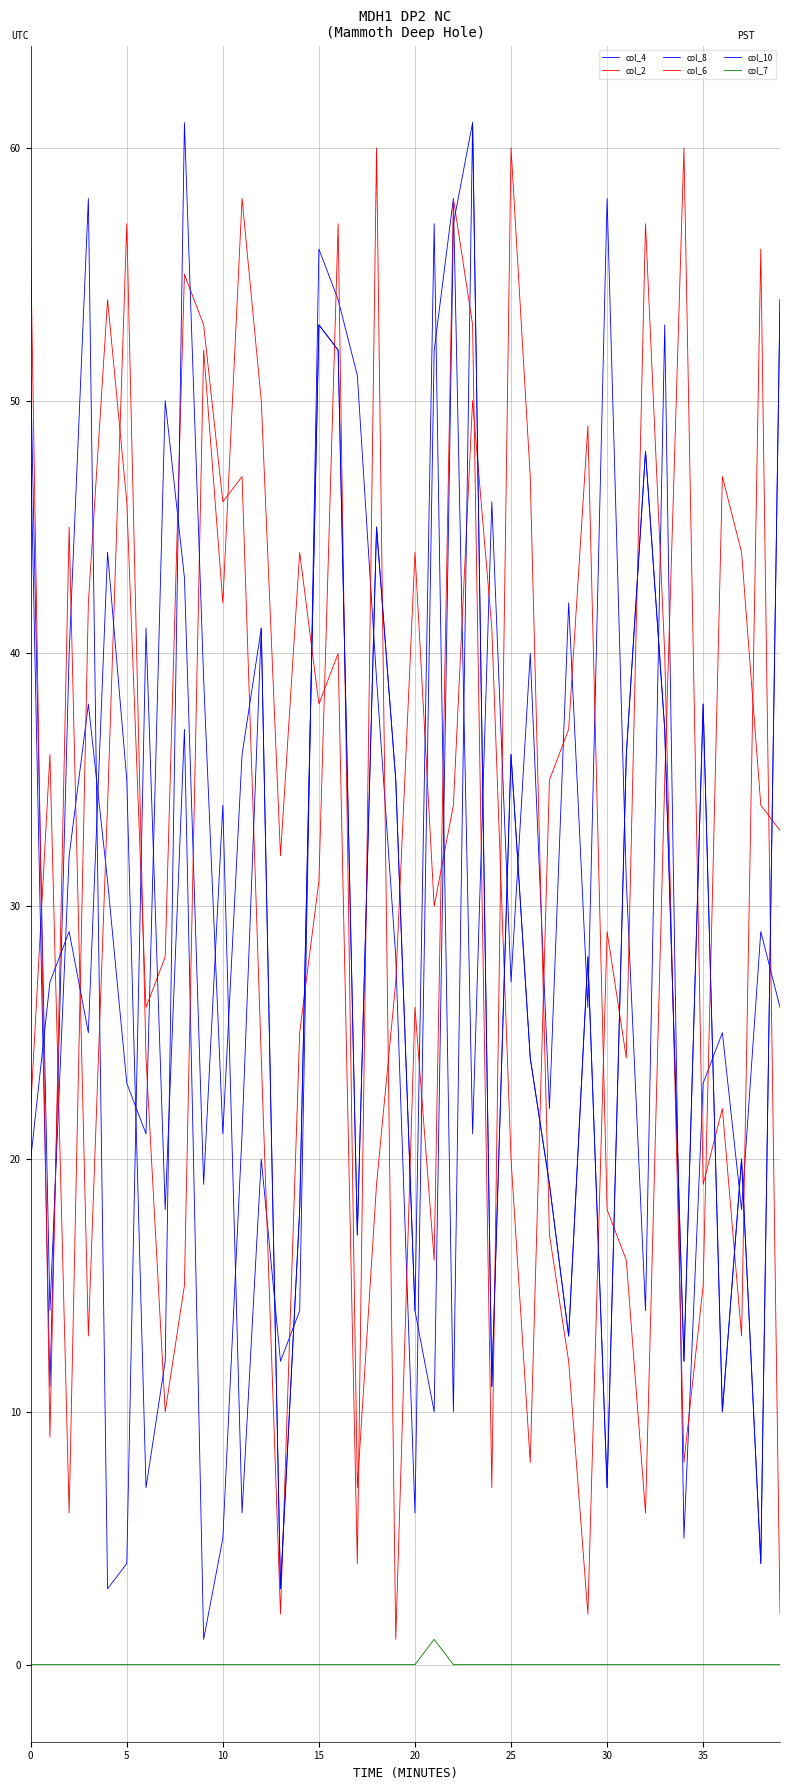

At which category is the sum across all series the highest?

16